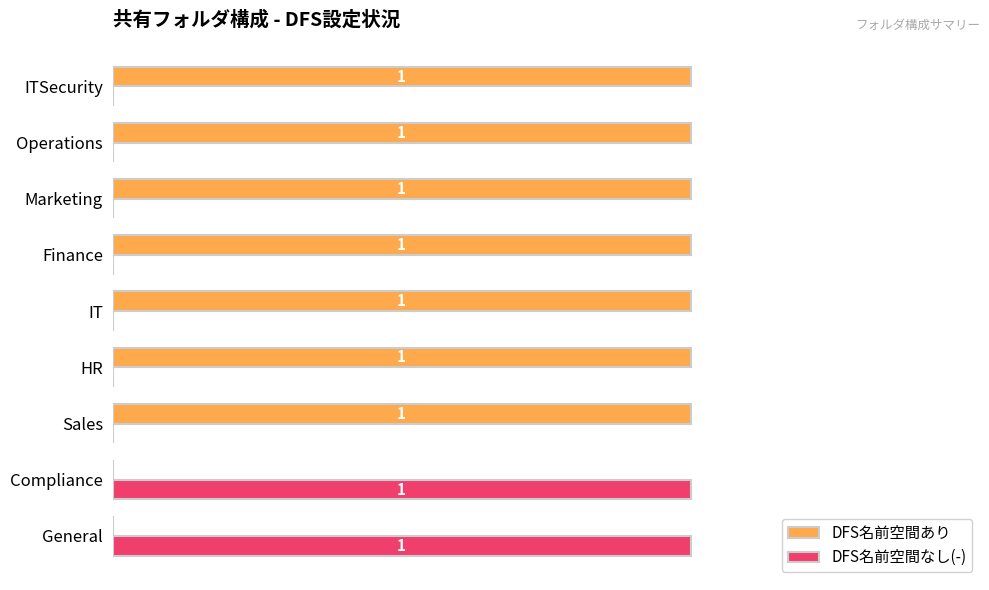

Which series has the largest total across all categories?

DFS名前空間あり